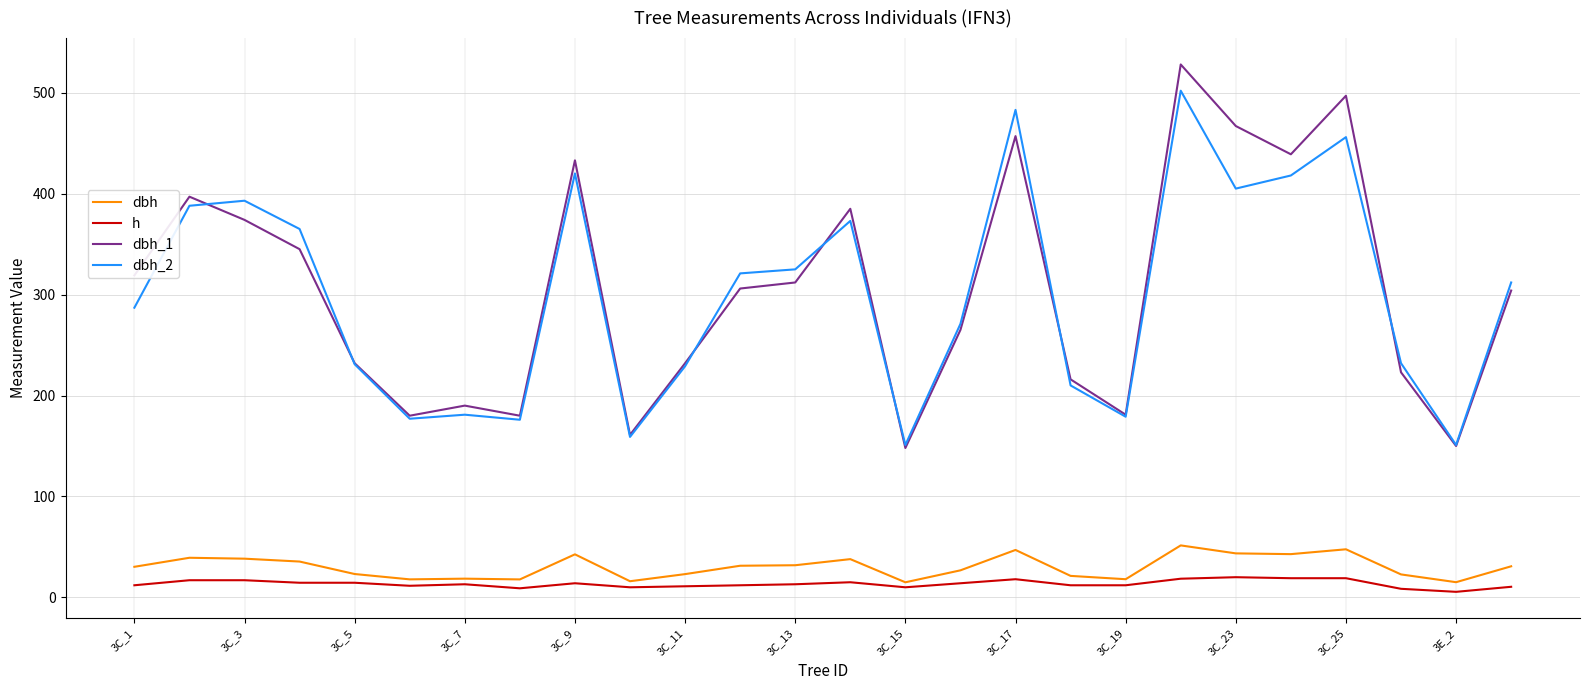

What are all the series names shown in the legend?

dbh, h, dbh_1, dbh_2